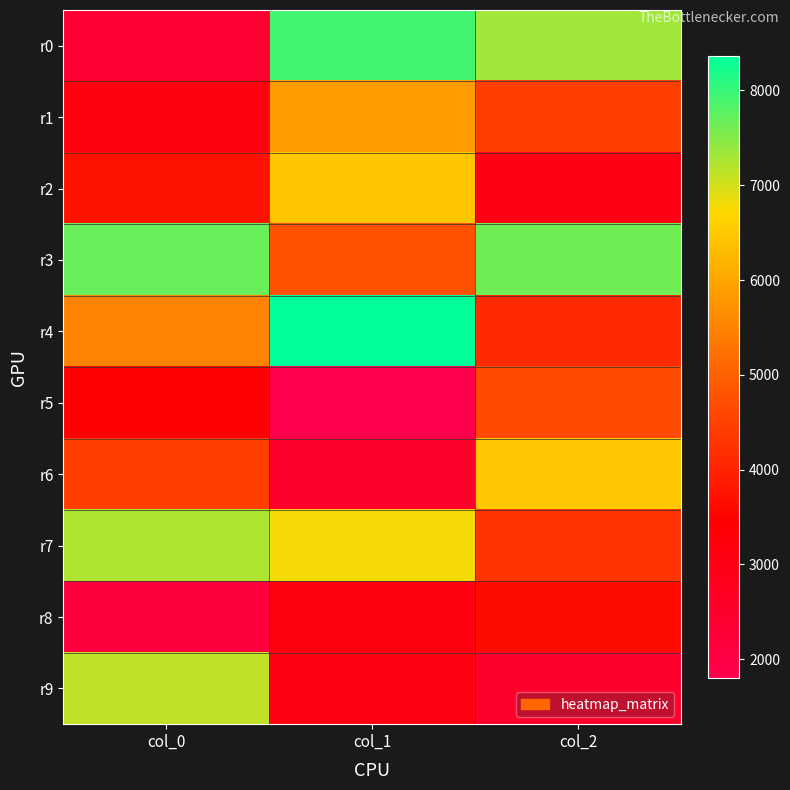

At col_0, list the series in order from largest to smallest.

r3, r7, r9, r4, r6, r2, r5, r1, r0, r8